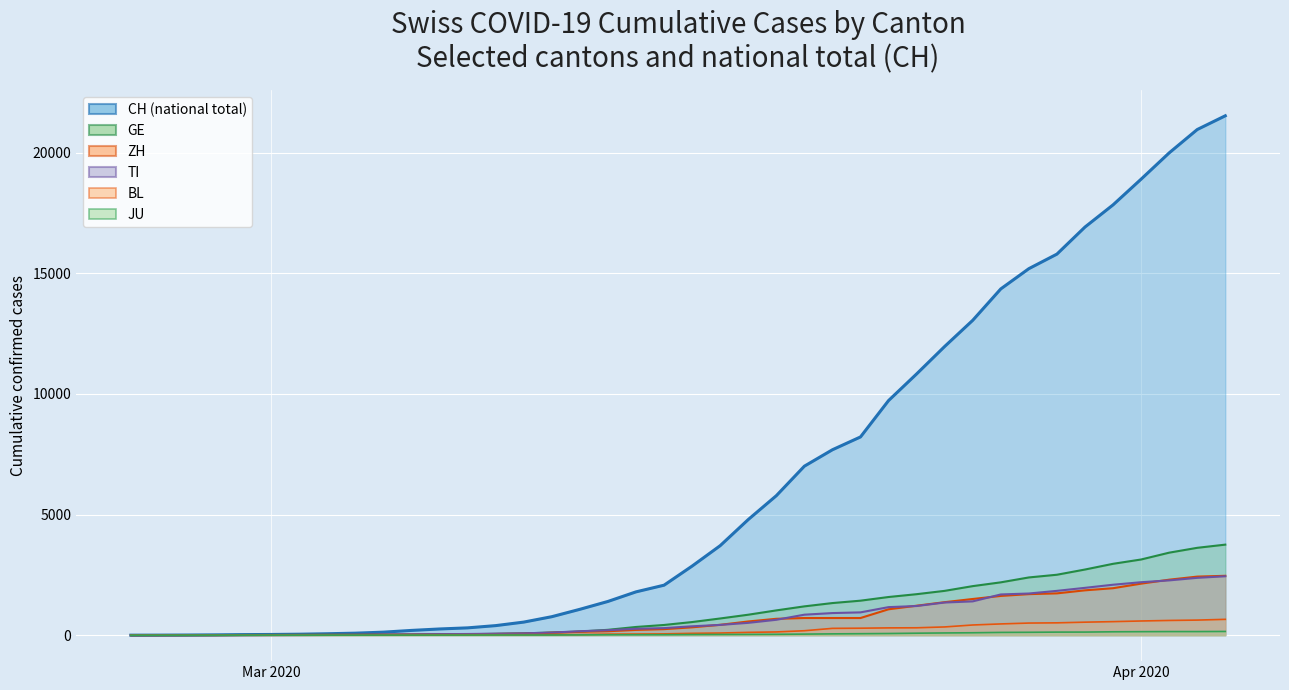

True or false: GE line and TI line intersect in this chart.

True